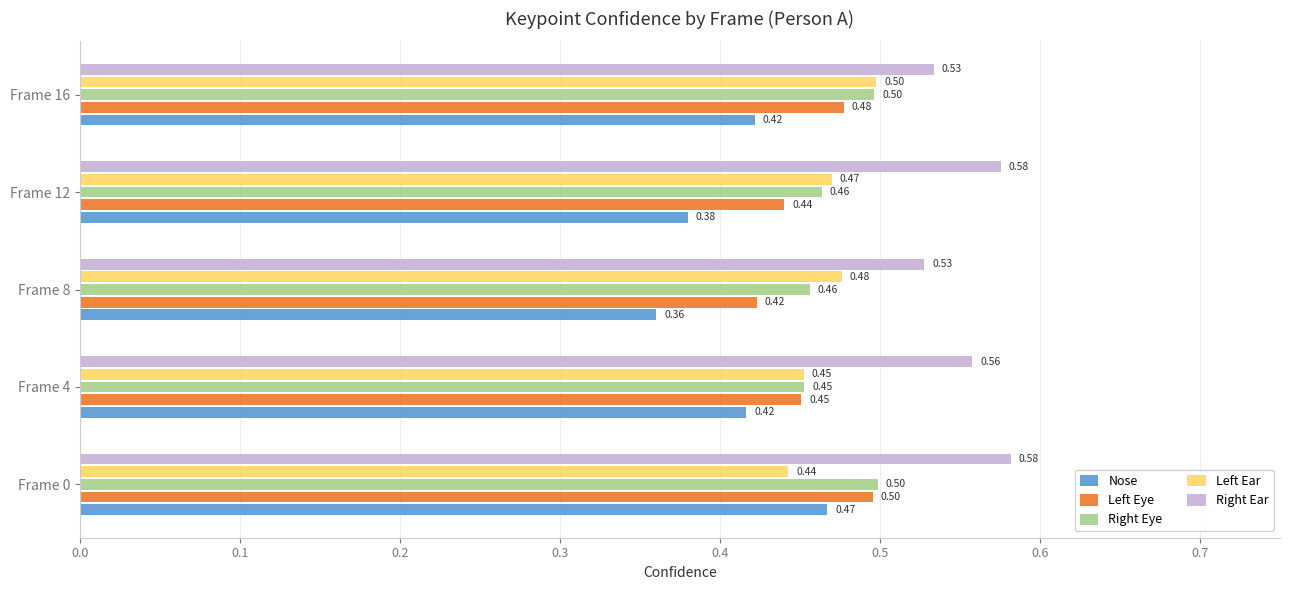

Which label corresponds to the smallest value in the chart?

Frame 8